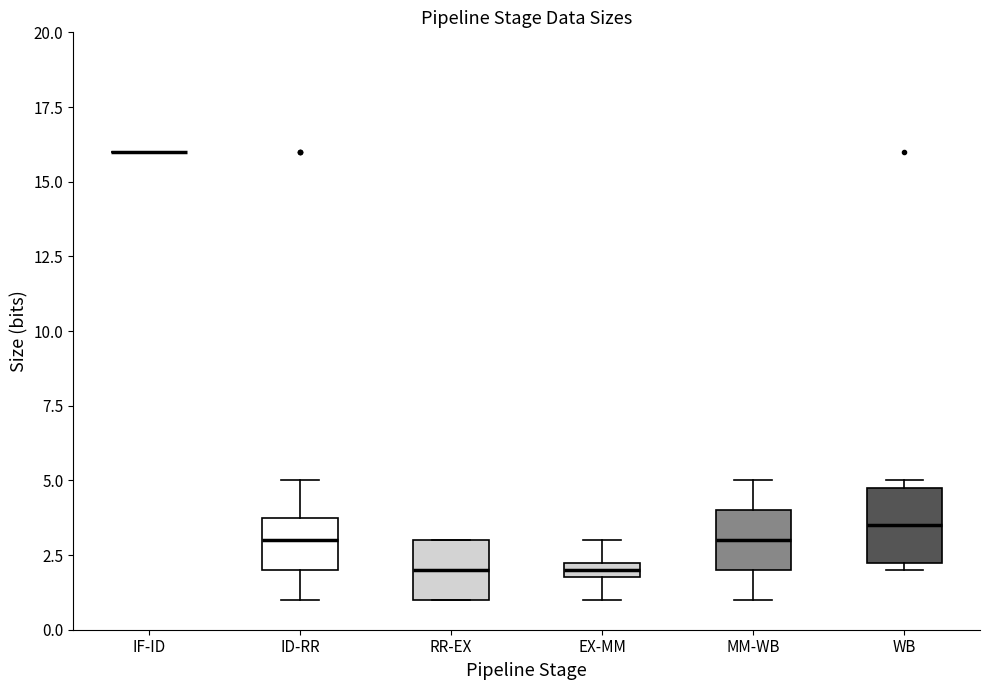

Where does the upper whisker of the box for ID-RR end on the y-axis? The values are not printed on the chart, so give them approximately, as read against the axis.

5.0